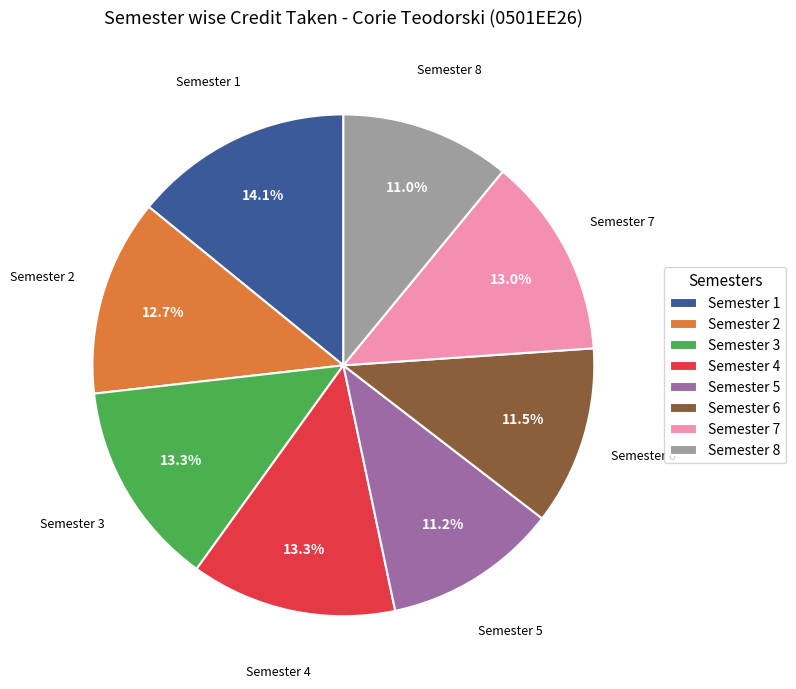

To the nearest percent, what is the average slice percentage?

12%